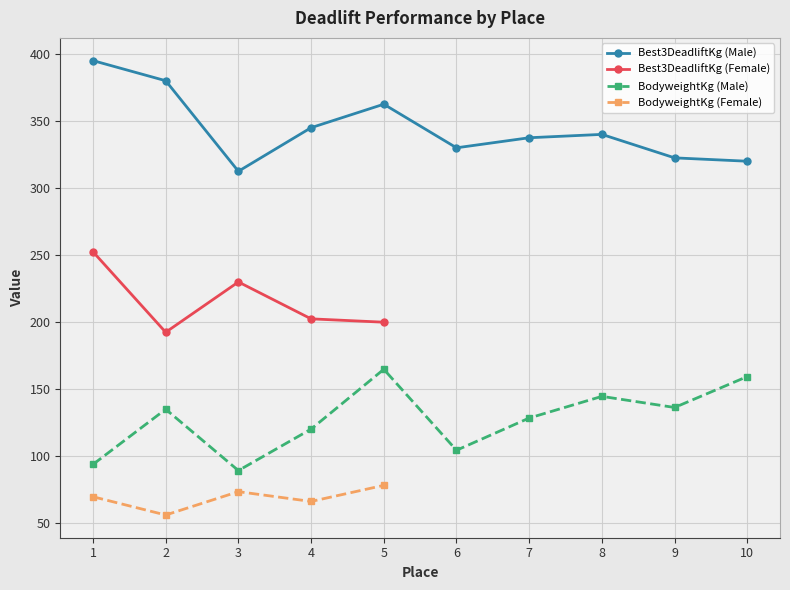

Is the value of BodyweightKg (Male) at 7 greater than the value of Best3DeadliftKg (Male) at 2?

No